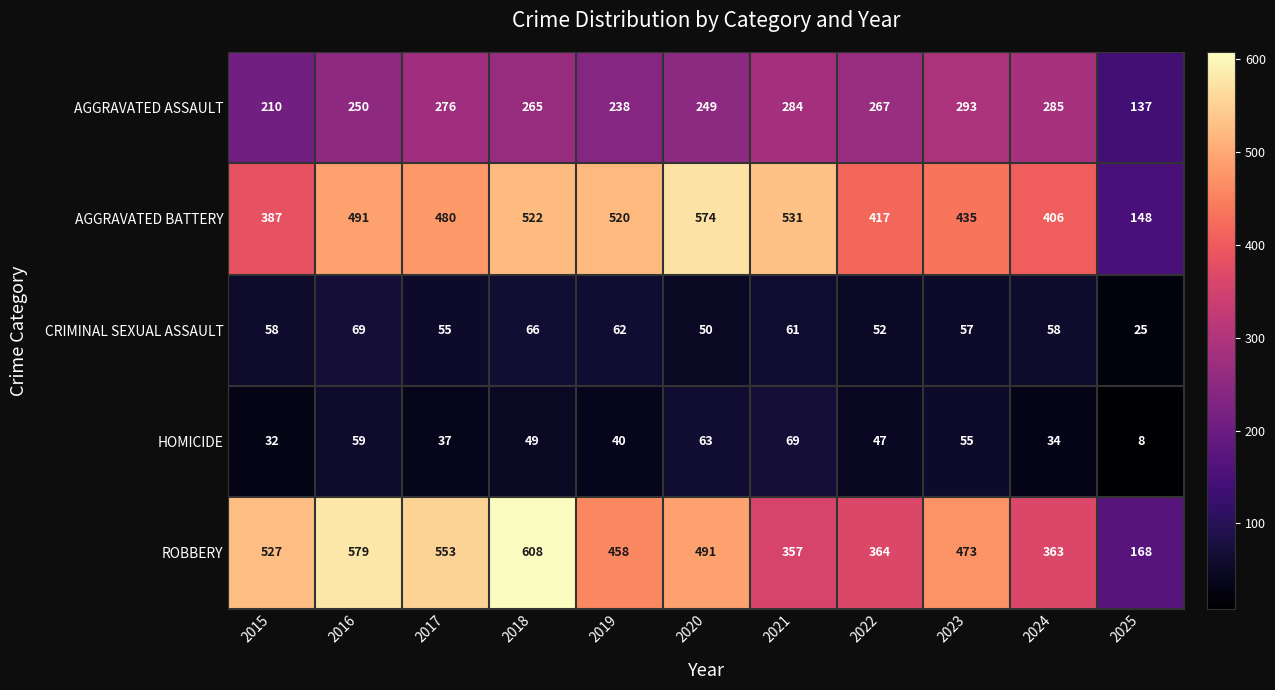

What is the minimum value shown in the chart?

8